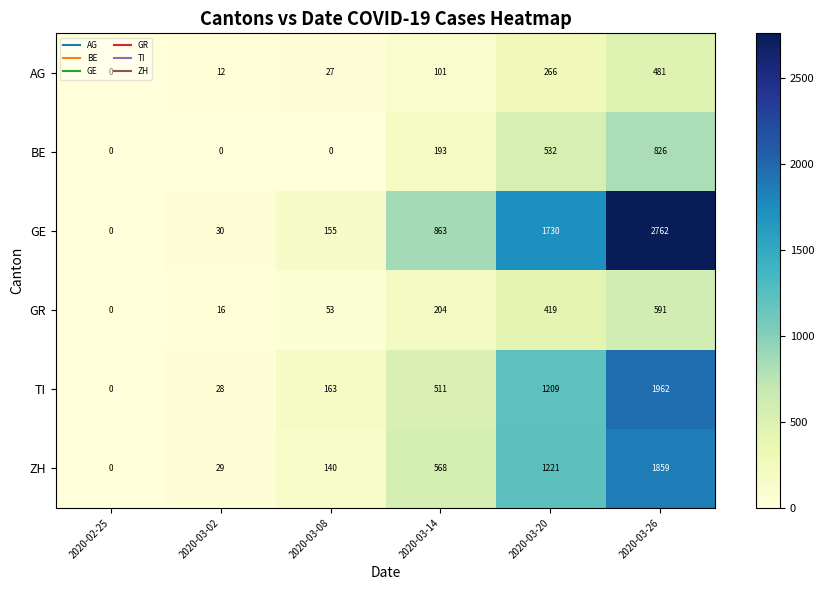

Which series has the widest spread of values?

GE